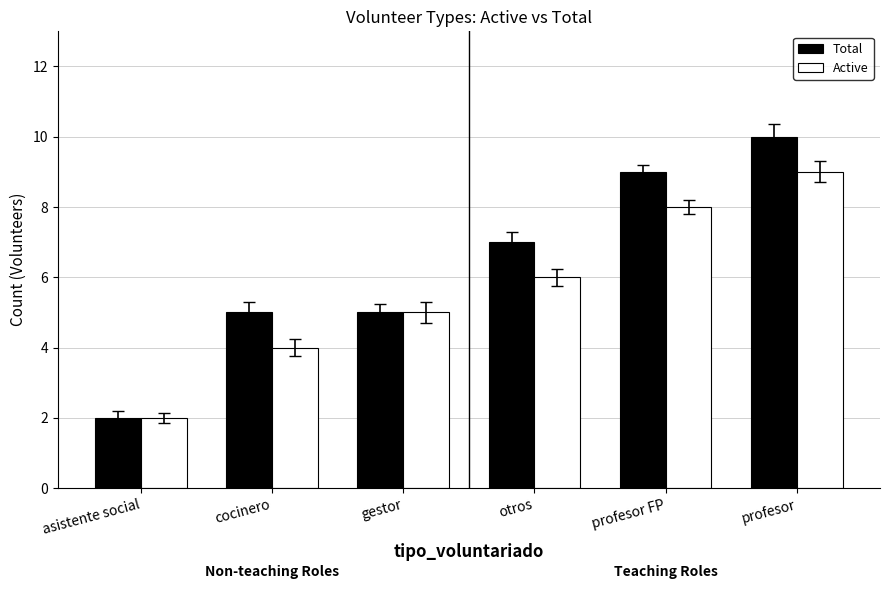

True or false: Total has a value of 14 at profesor FP.

False